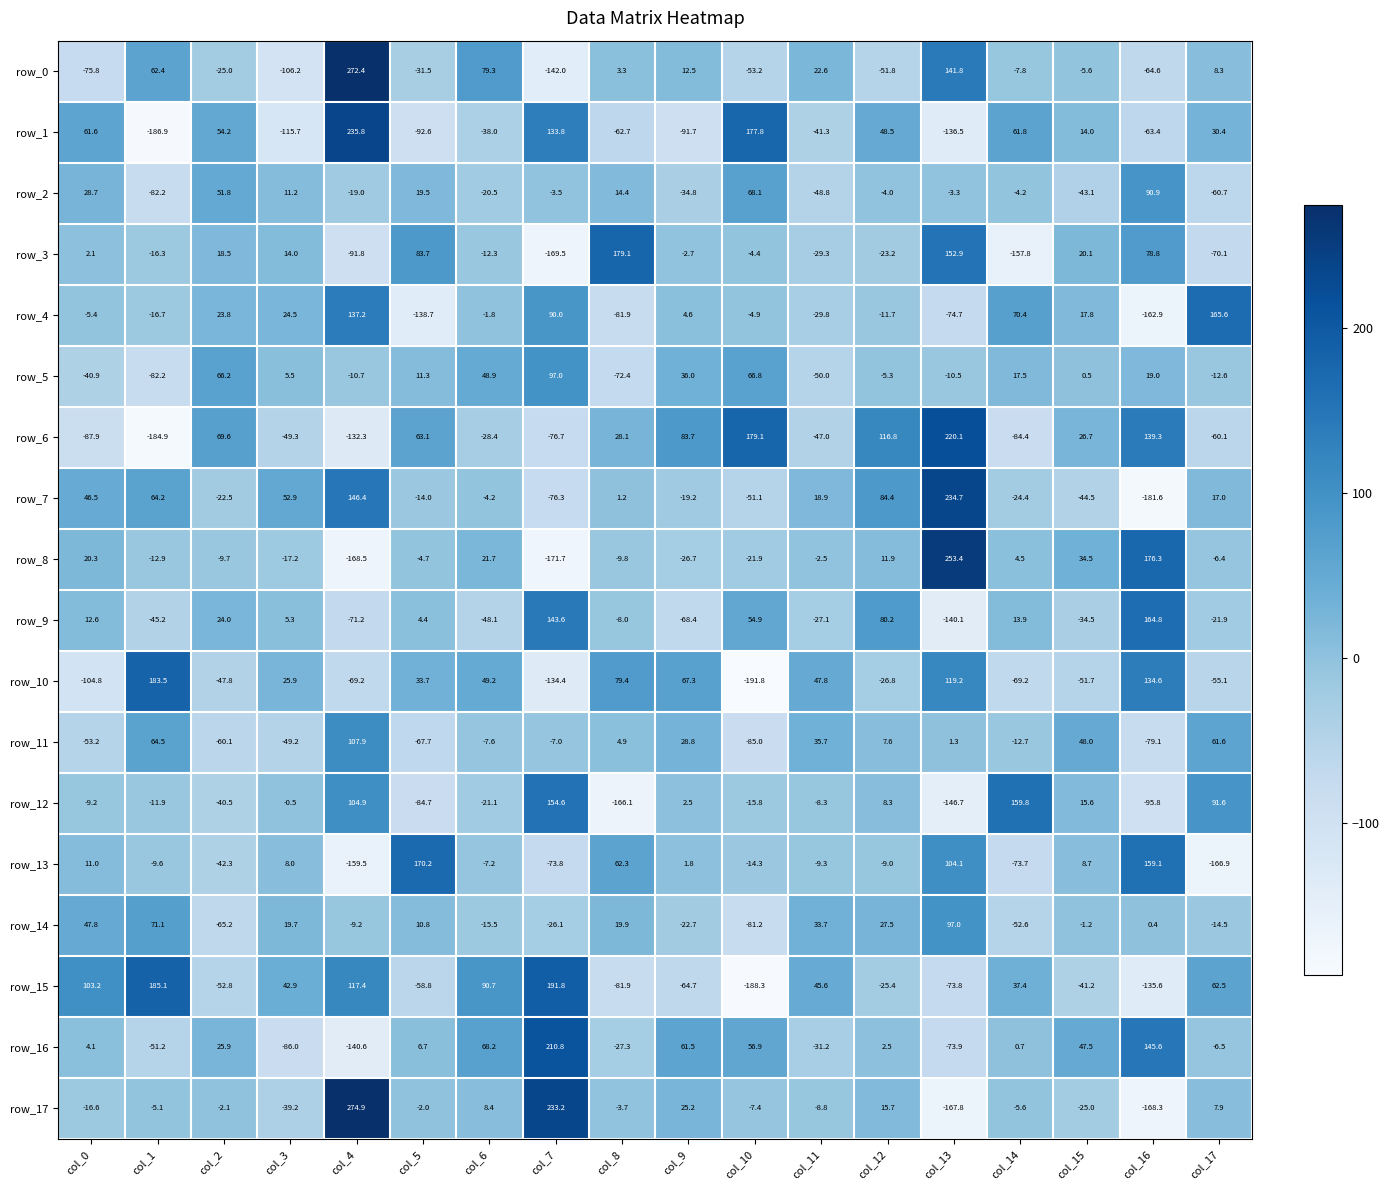

What is the difference between the row_7 values at col_1 and col_4?

82.2